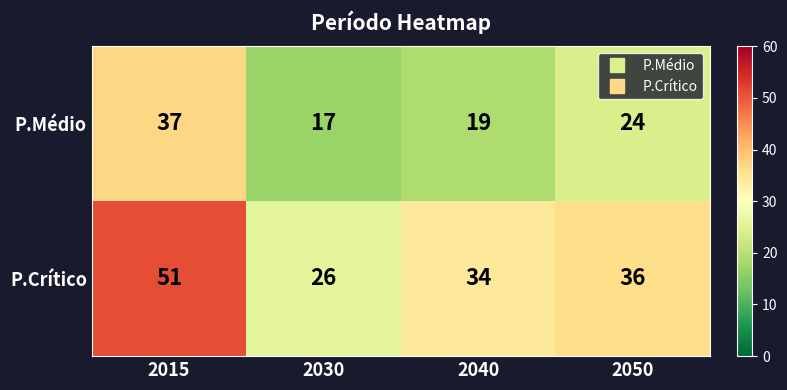

Which series changed the most between 2030 and 2040?

P.Crítico